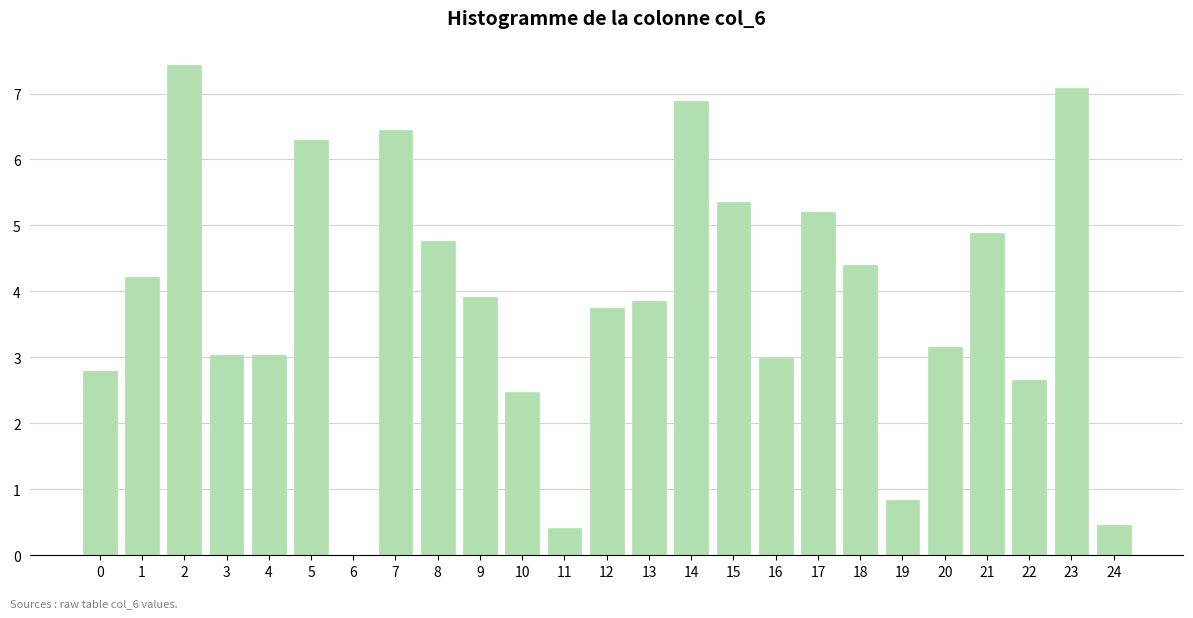

What value does the data have at 10?

2.5